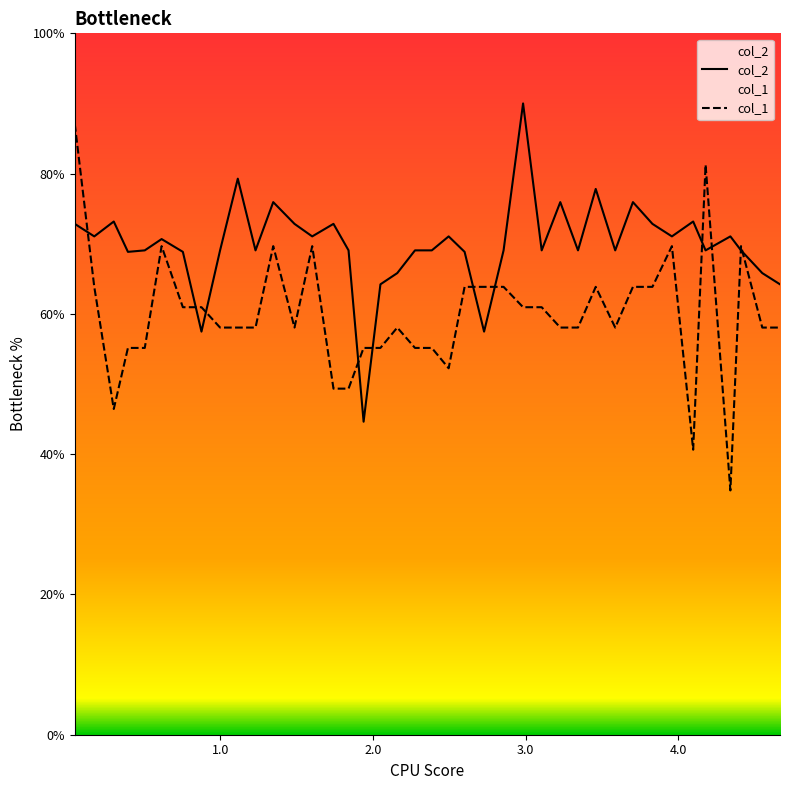

What is the maximum value shown in the chart?

90.0